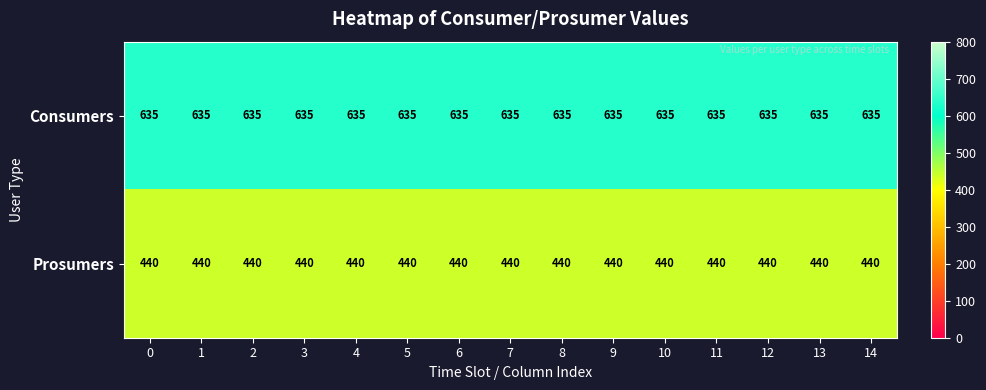

What is the sum of all Consumers values?

9525